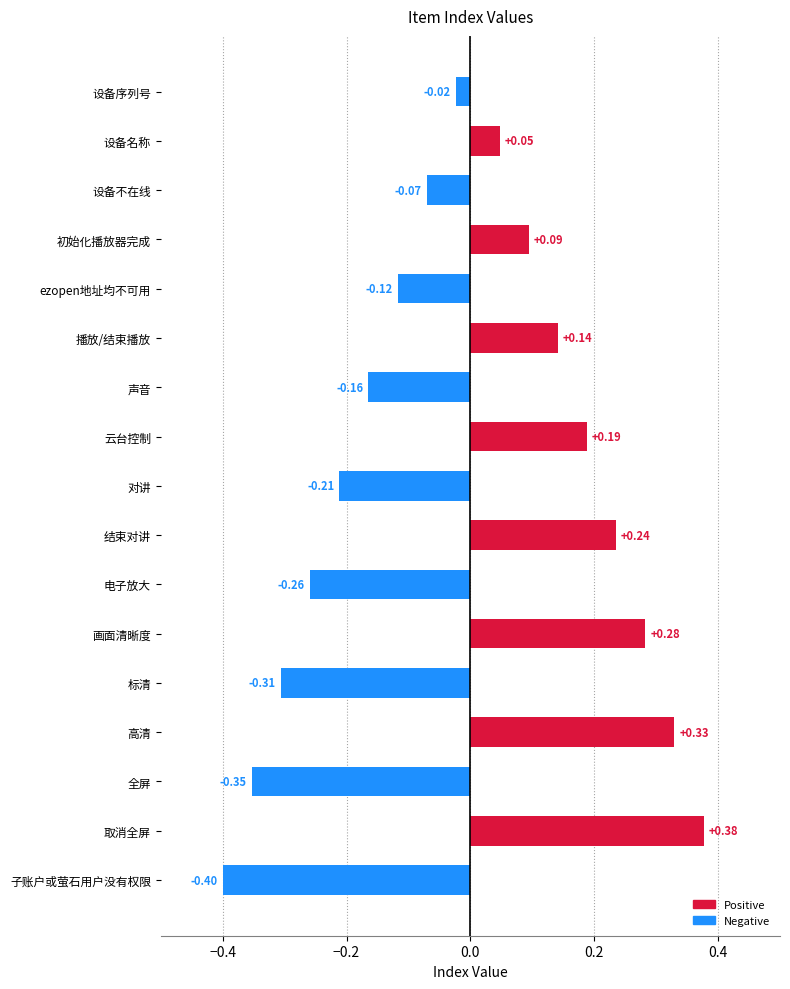

List the labels in order of value, smallest first.

子账户或萤石用户没有权限, 全屏, 标清, 电子放大, 对讲, 声音, ezopen地址均不可用, 设备不在线, 设备序列号, 设备名称, 初始化播放器完成, 播放/结束播放, 云台控制, 结束对讲, 画面清晰度, 高清, 取消全屏